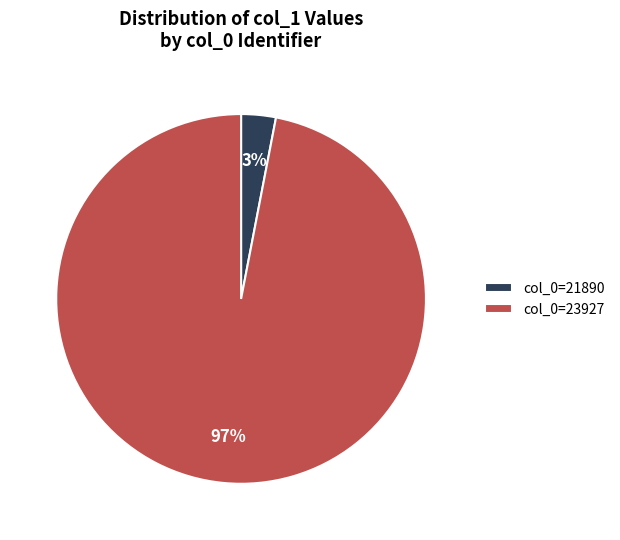

Which slice is the largest?

col_0=23927